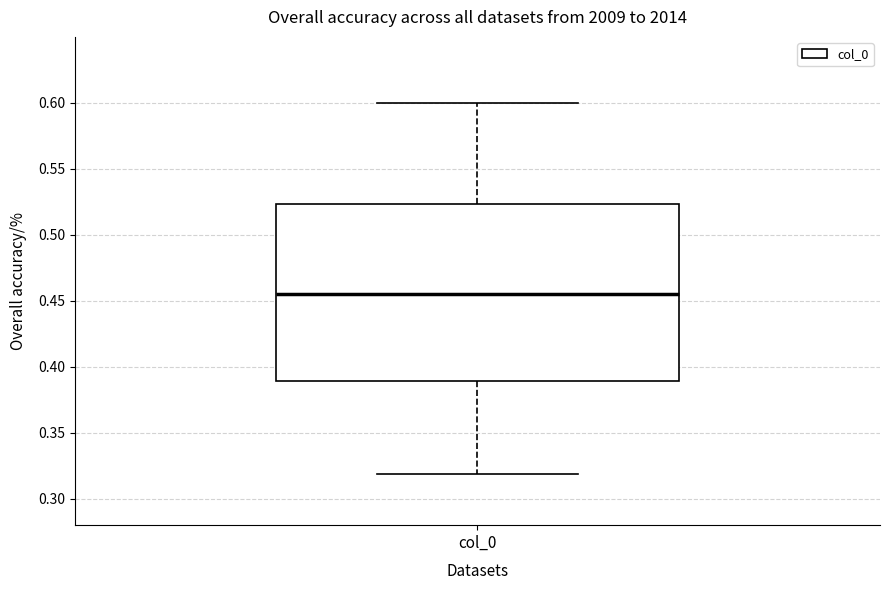

Where is the lower edge of the box for col_0 on the y-axis? The values are not printed on the chart, so give them approximately, as read against the axis.

0.390